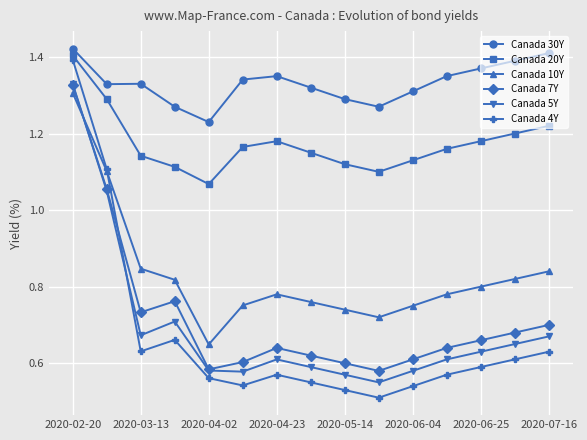

What are all the series names shown in the legend?

Canada 30Y, Canada 20Y, Canada 10Y, Canada 7Y, Canada 5Y, Canada 4Y